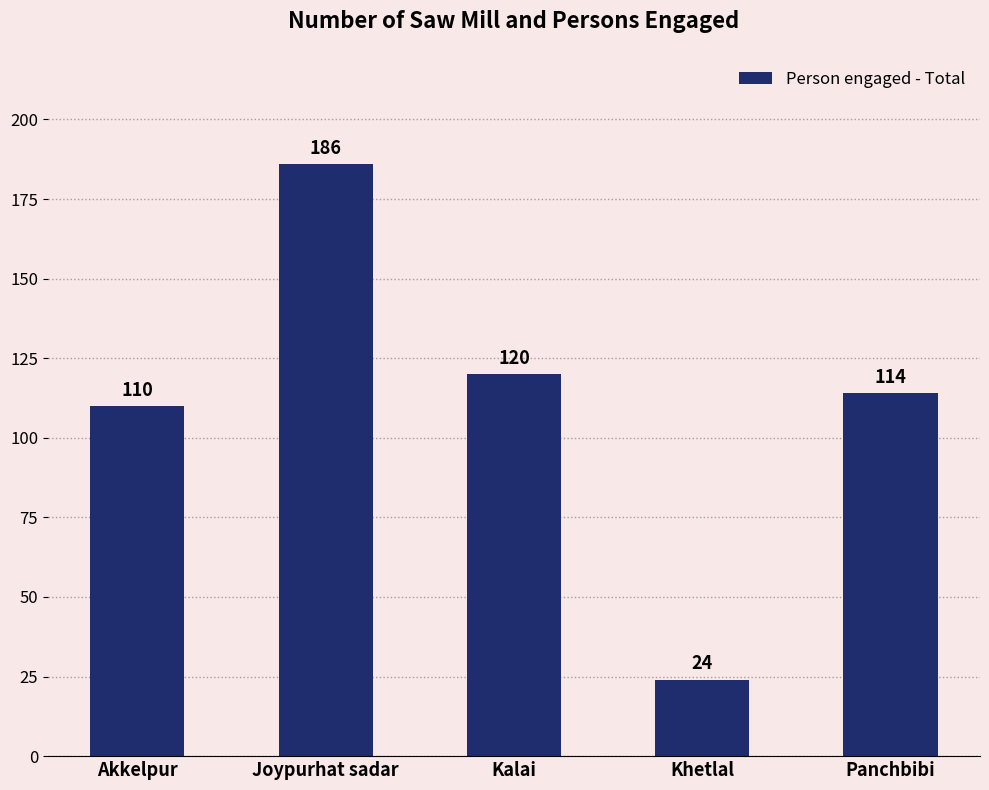

How many bars are there in total?

5